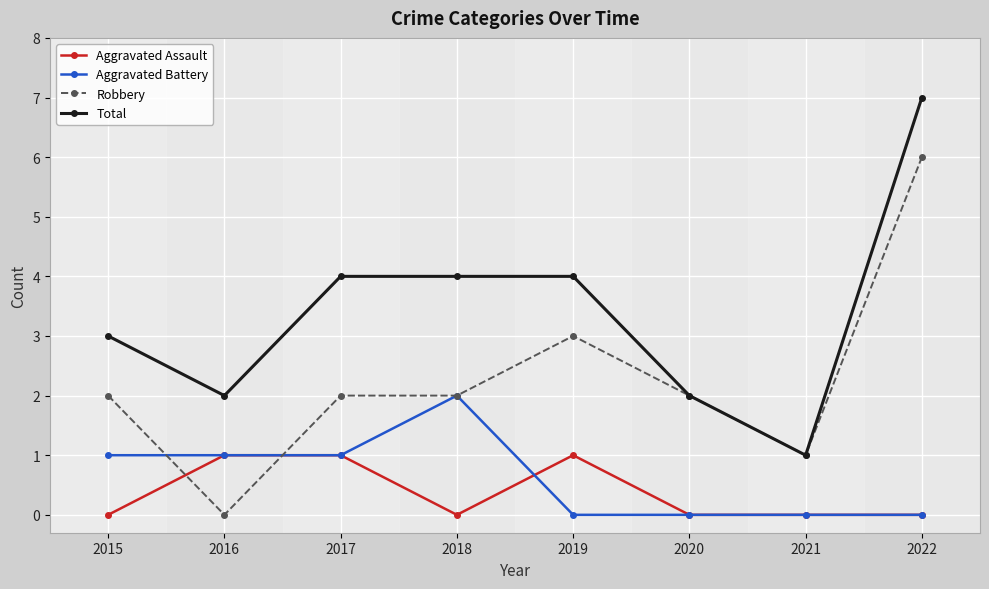

The value of Aggravated Assault at 2022 is 0. True or false?

True